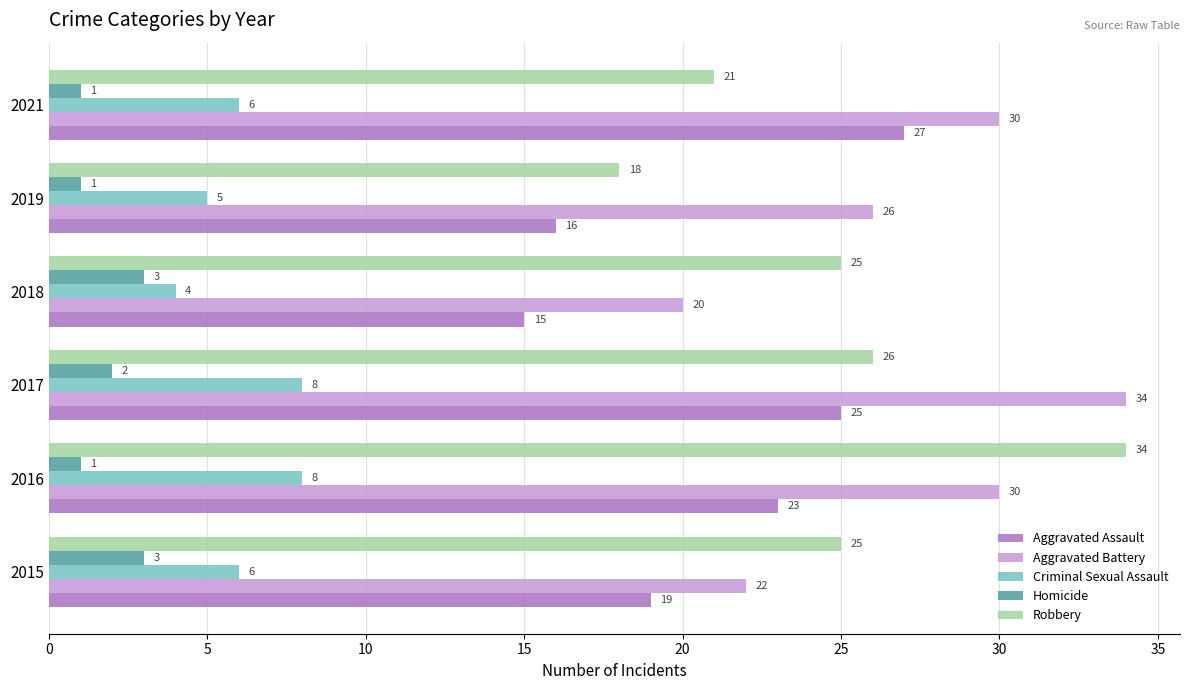

What is the difference between the highest and lowest values at 2018?

22